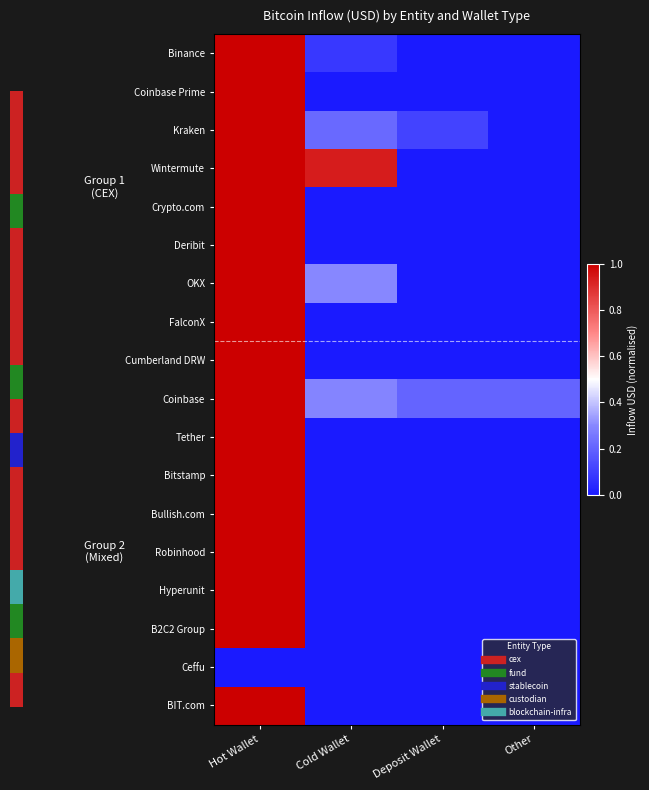

Which label corresponds to the smallest value in the chart?

Deposit Wallet